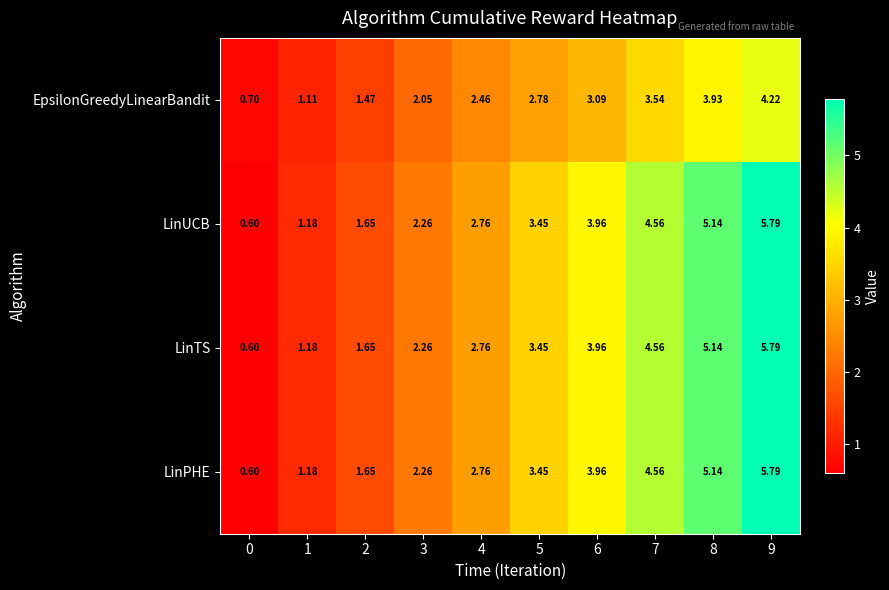

Count the number of categories in the chart.

10